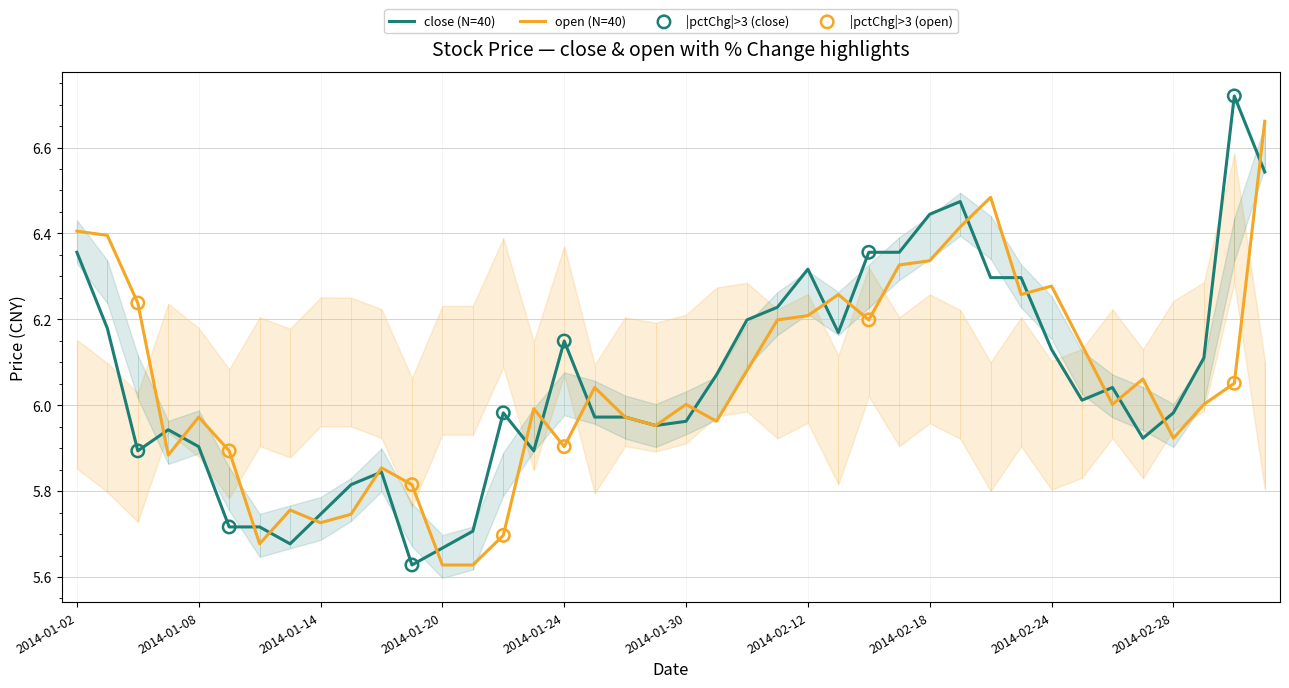

Which series has the largest Y range (max minus min)?

close